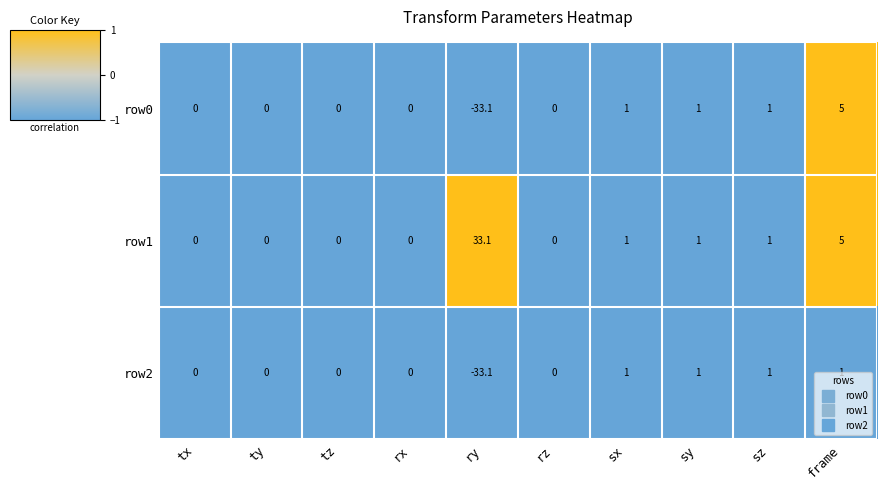

What is the maximum value for row0?

5.0